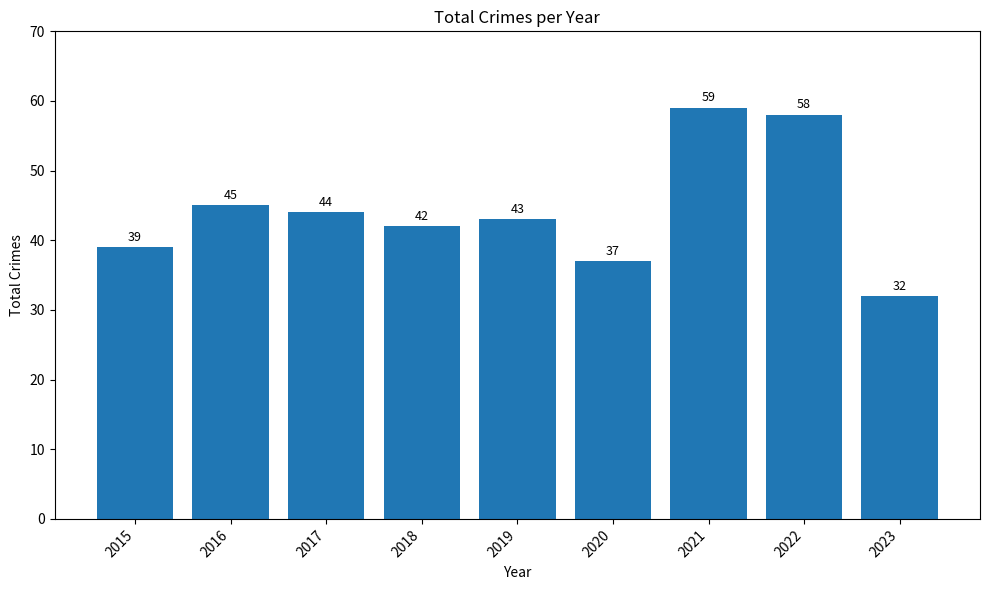

How many categories are shown in the chart?

9